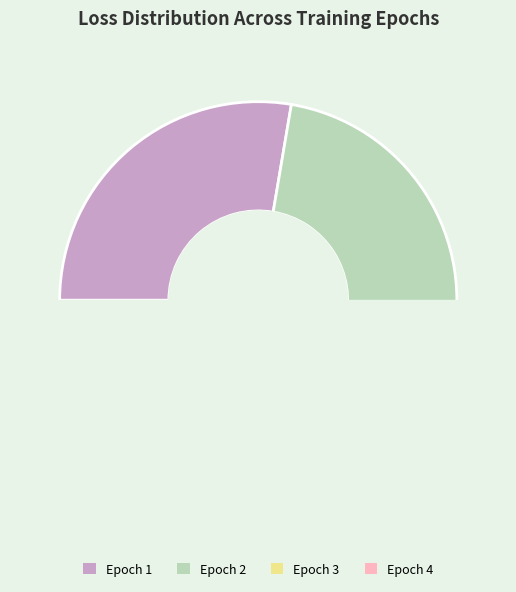

Does Epoch 4 account for over 50% of the chart?

No